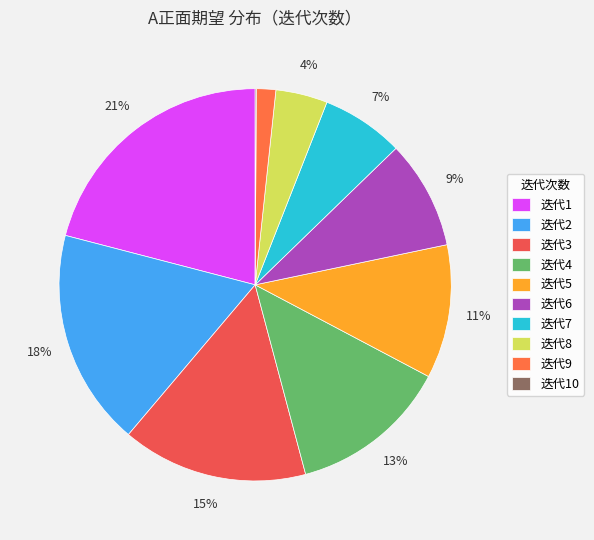

How many slices are in this pie chart?

10